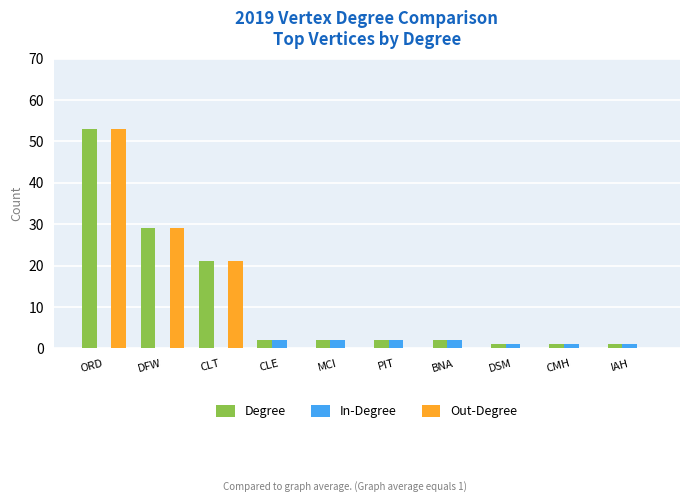

Which category has the highest value in the Degree series?

ORD